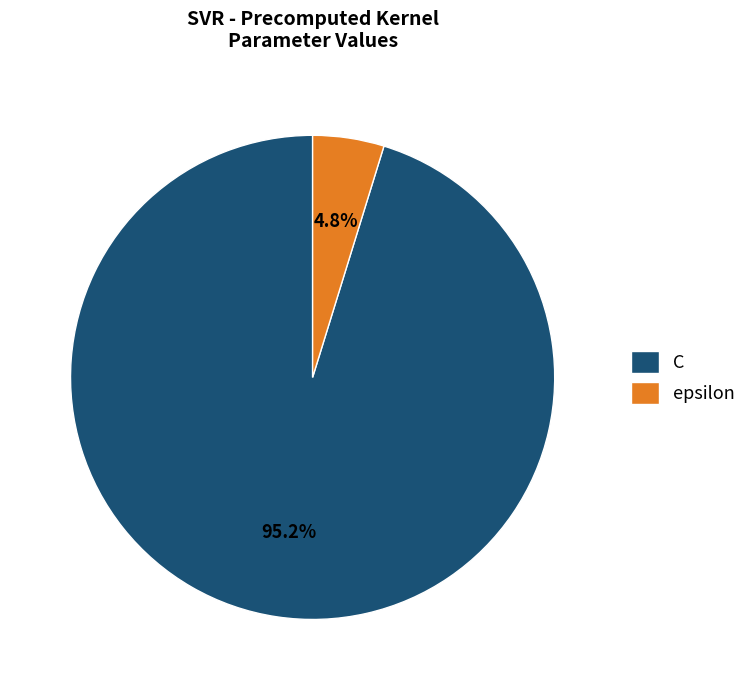

Combined, do epsilon and C account for over 50%?

Yes